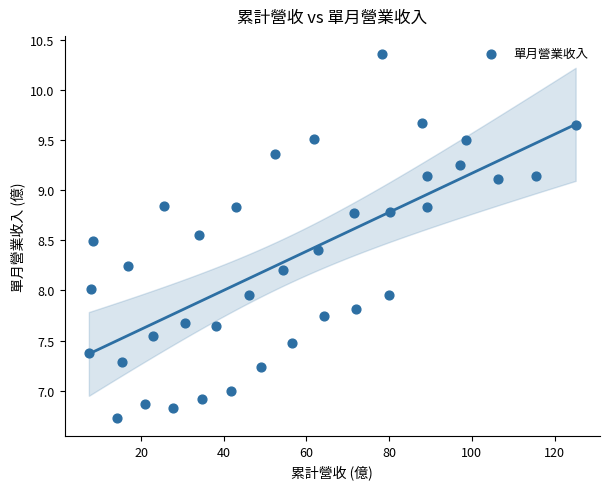

What is the range of Y values (max minus min)?

3.6